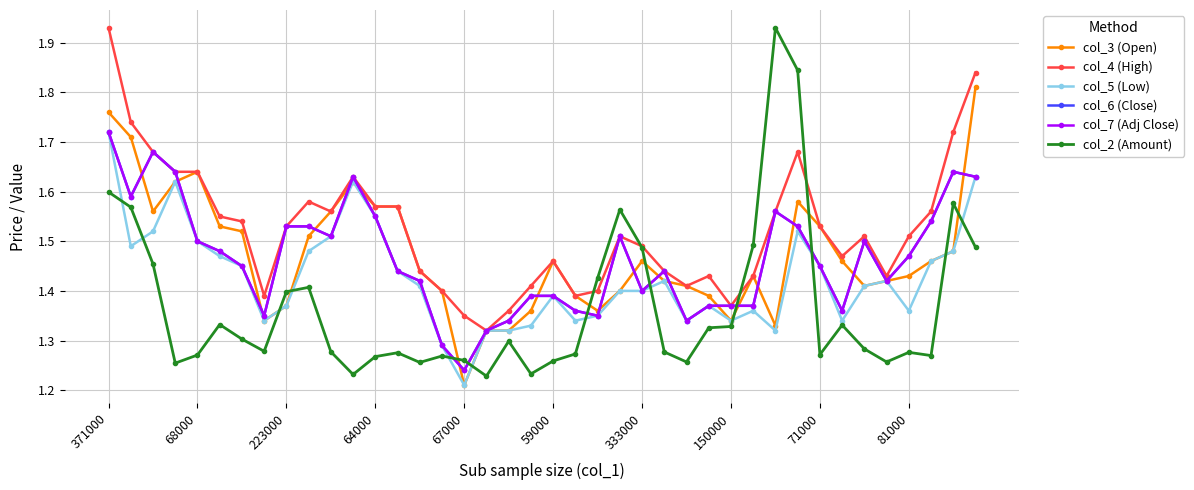

Does the chart have visible grid lines?

Yes